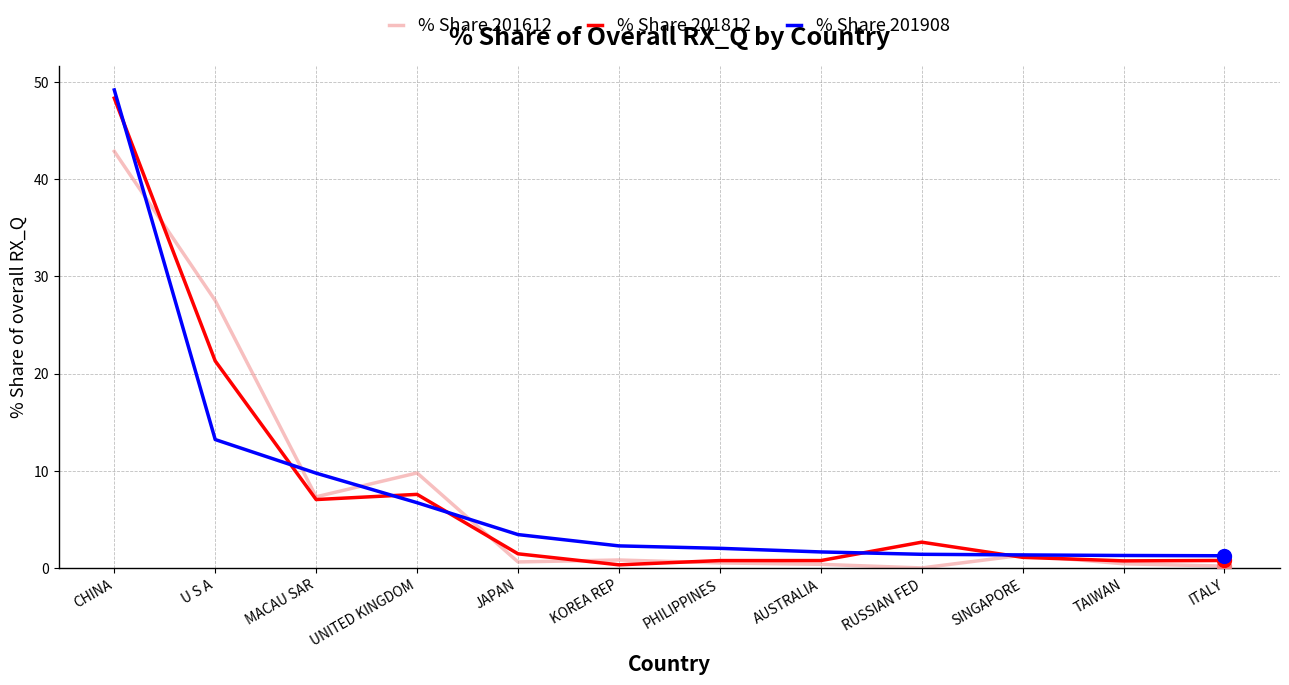

At which label does % Share 201908 reach its peak?

CHINA